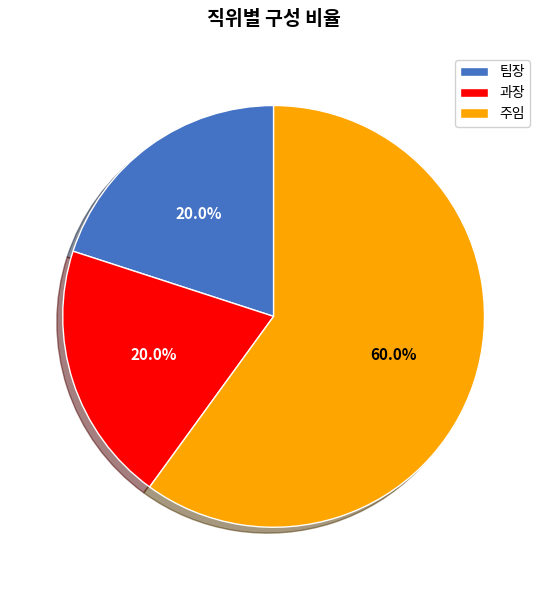

To the nearest percent, what portion does 과장 represent?

20%